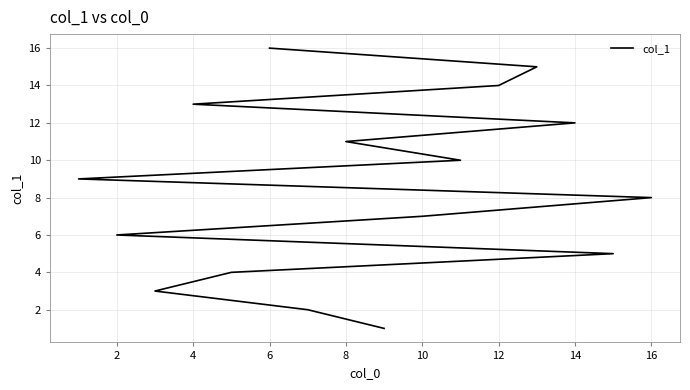

What is the difference between the values at 12 and 18?

3